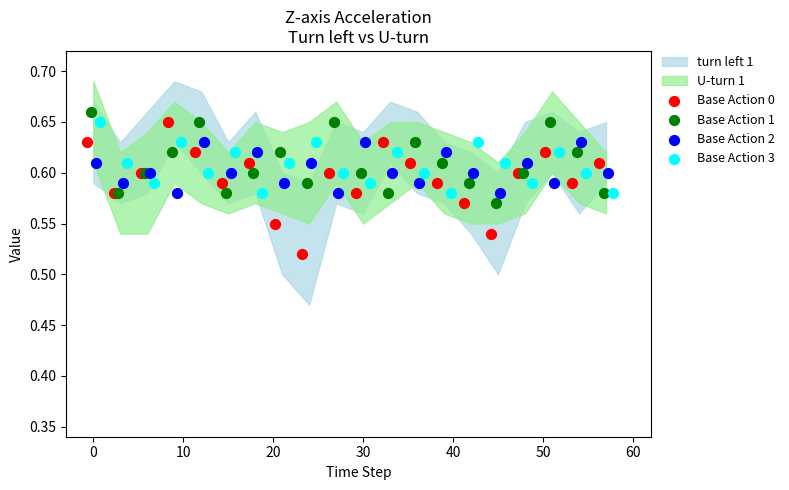

Which series has the largest Y range (max minus min)?

Base Action 0